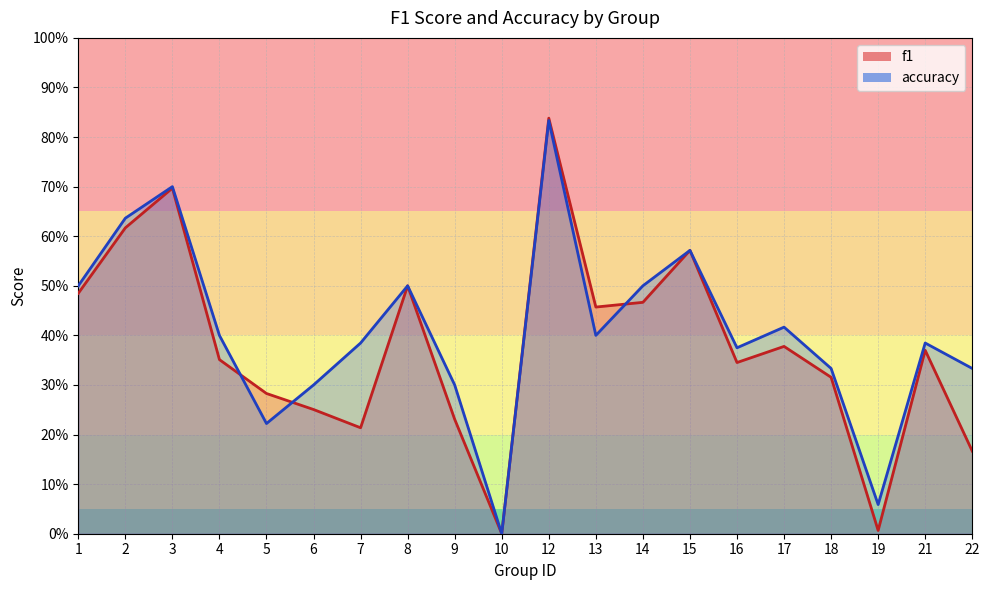

How many values in the accuracy series exceed 0?

19